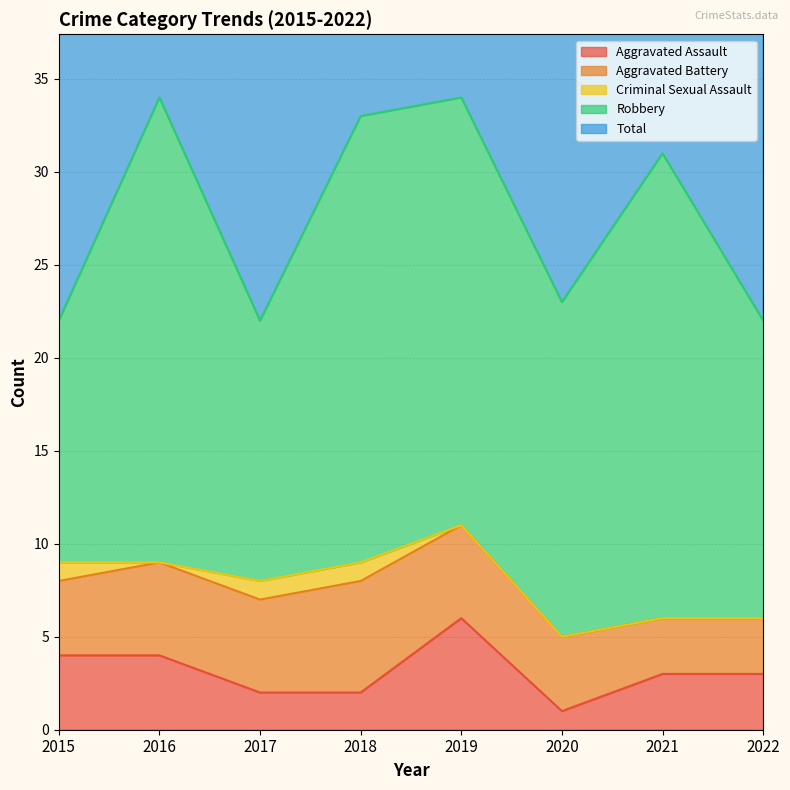

The value of Aggravated Assault at 2017 is 2. True or false?

True